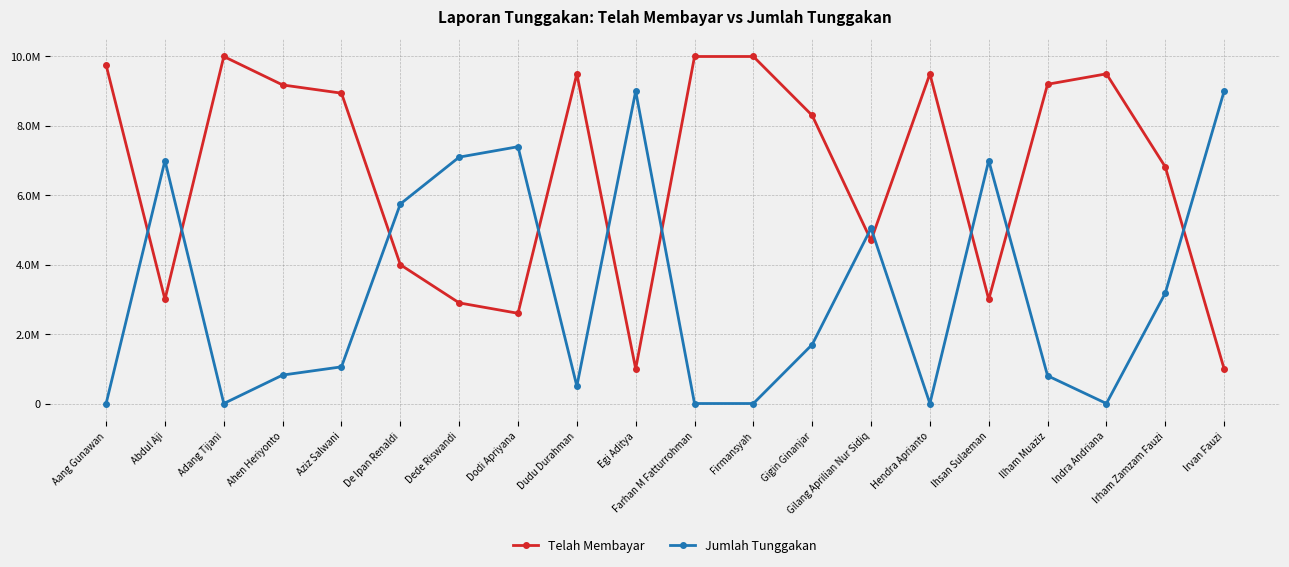

How many times do Telah Membayar and Jumlah Tunggakan cross each other?

11